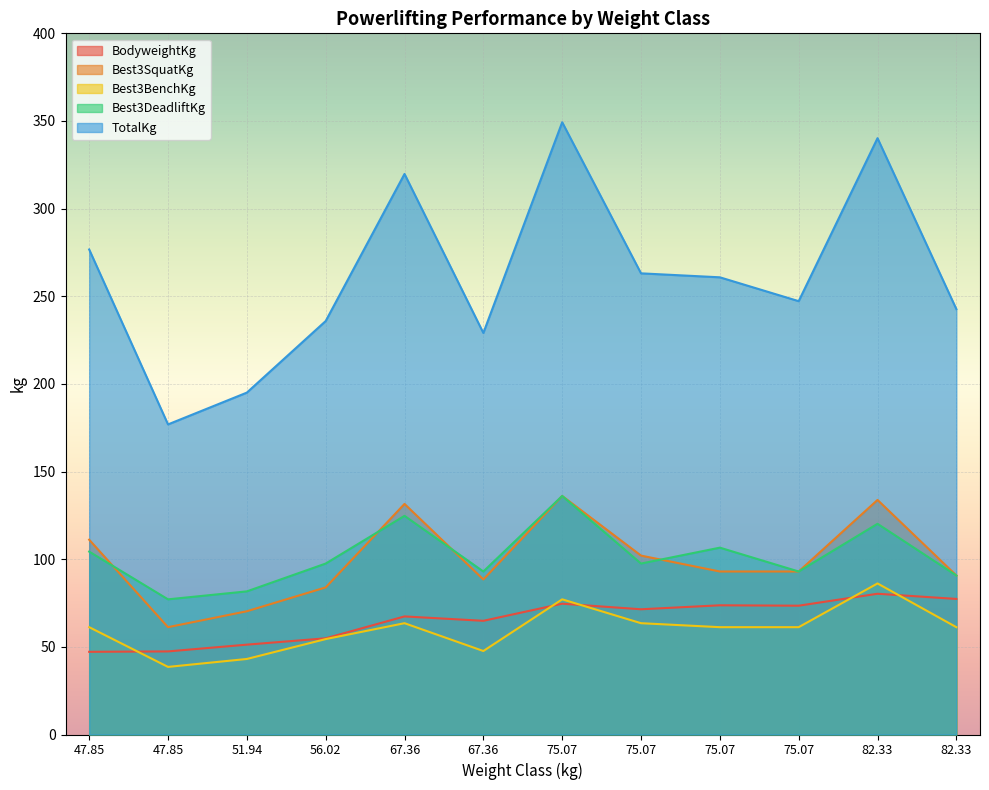

What is the difference between the maximum and minimum values in the Best3SquatKg series?

74.9